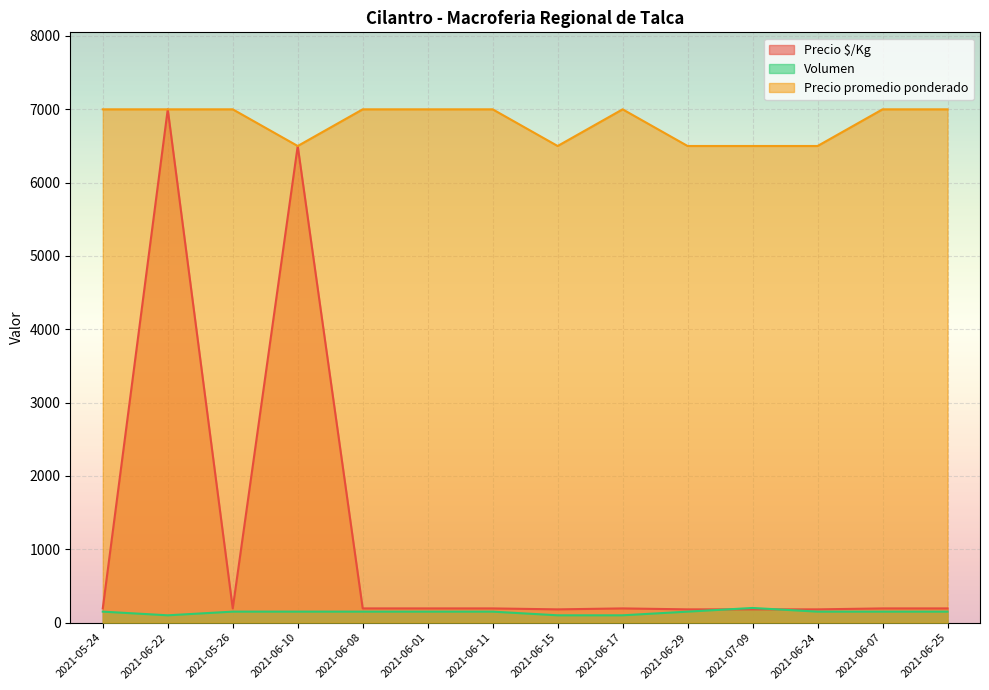

What is the greatest value displayed?

7000